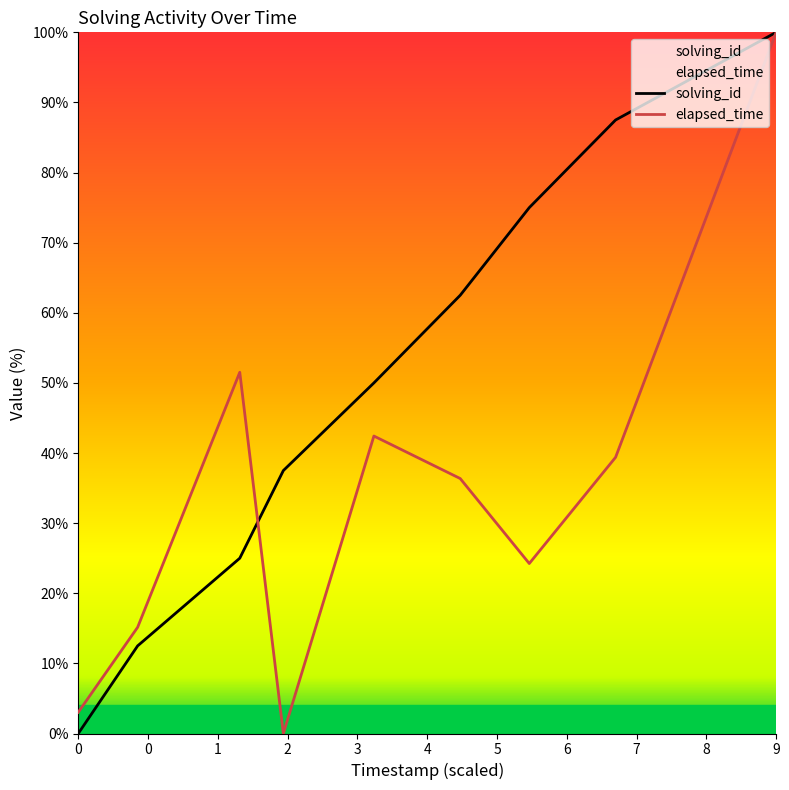

The elapsed_time series shows 100.0 at 9. True or false?

True